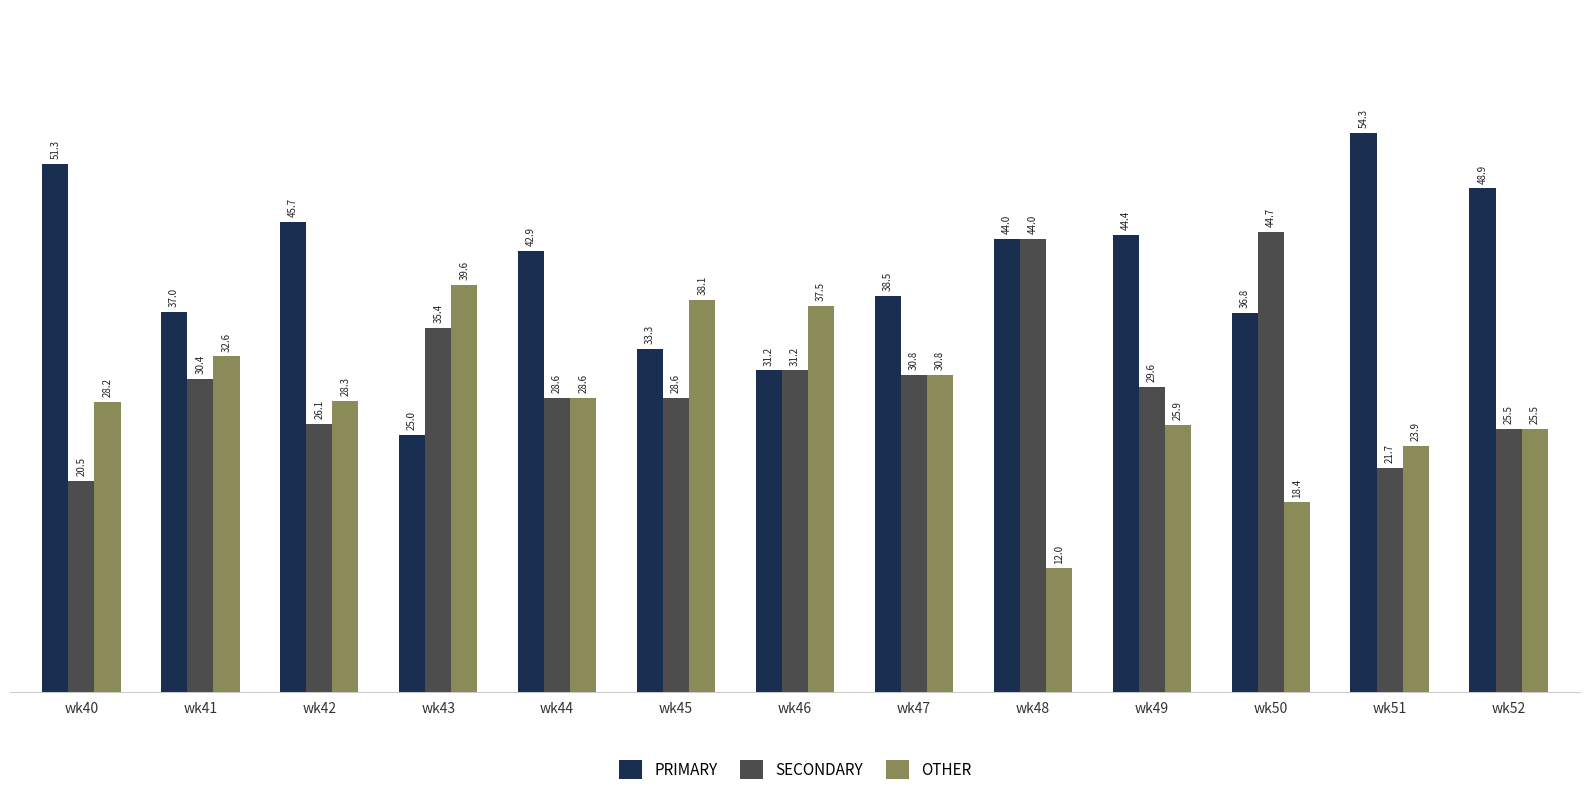

List the series in order of their overall mean, lowest first.

OTHER, SECONDARY, PRIMARY